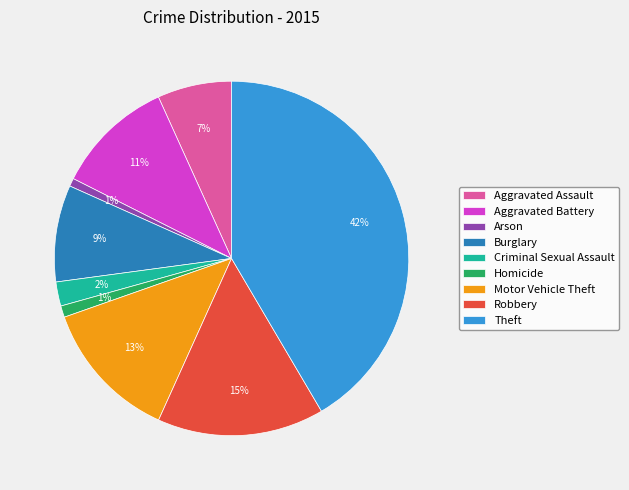

How many segments does this pie chart have?

9